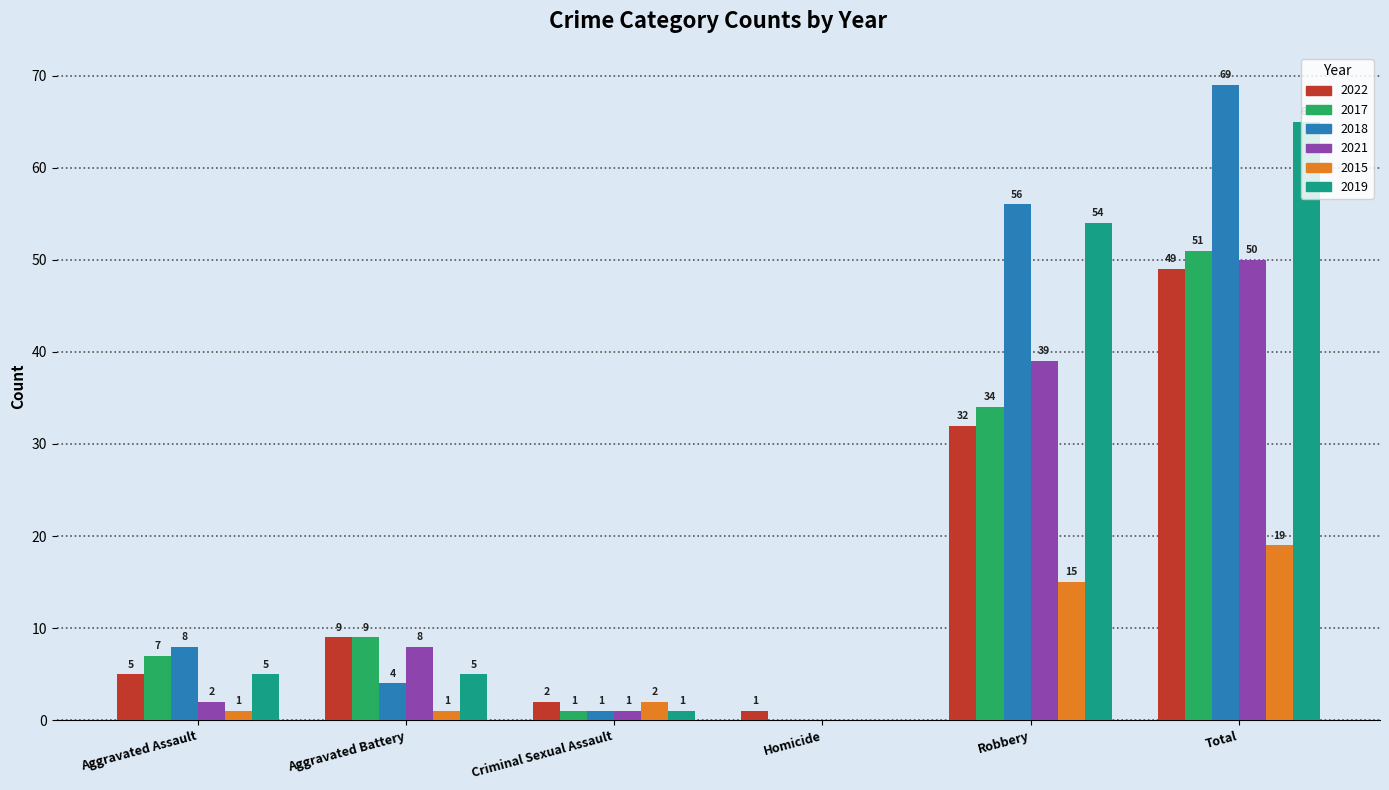

True or false: 2018 has a value of 44 at Homicide.

False